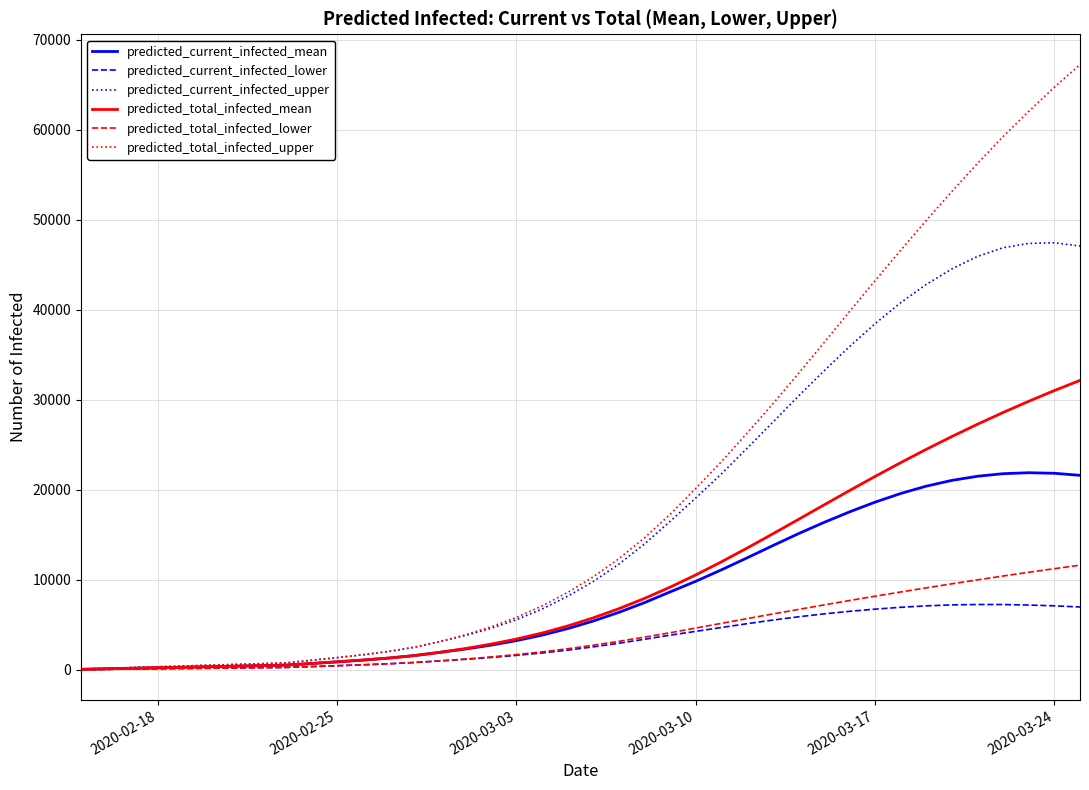

What is the average value of the predicted_current_infected_upper series?

17264